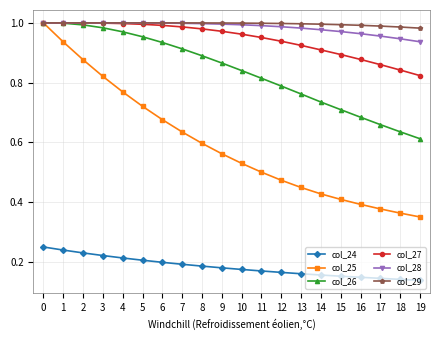

Is it true that col_26 equals 0.6 at 19?

True